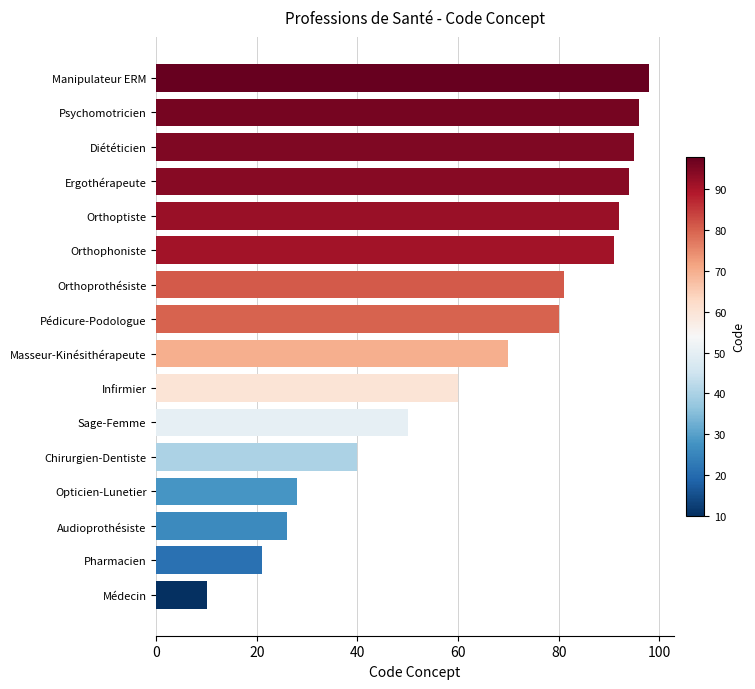

Count the number of data series in this chart.

1